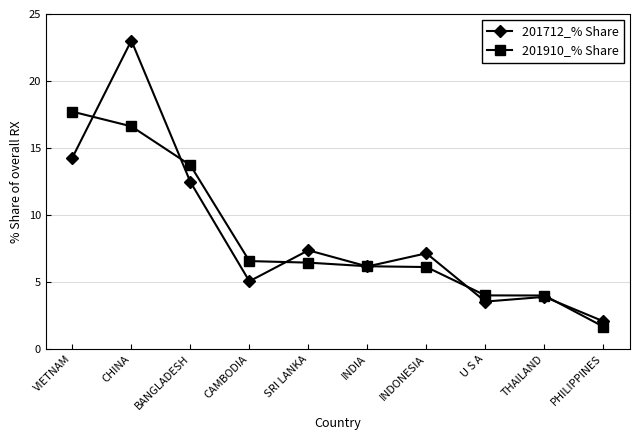

What is the label of the 3rd point from the left?

BANGLADESH